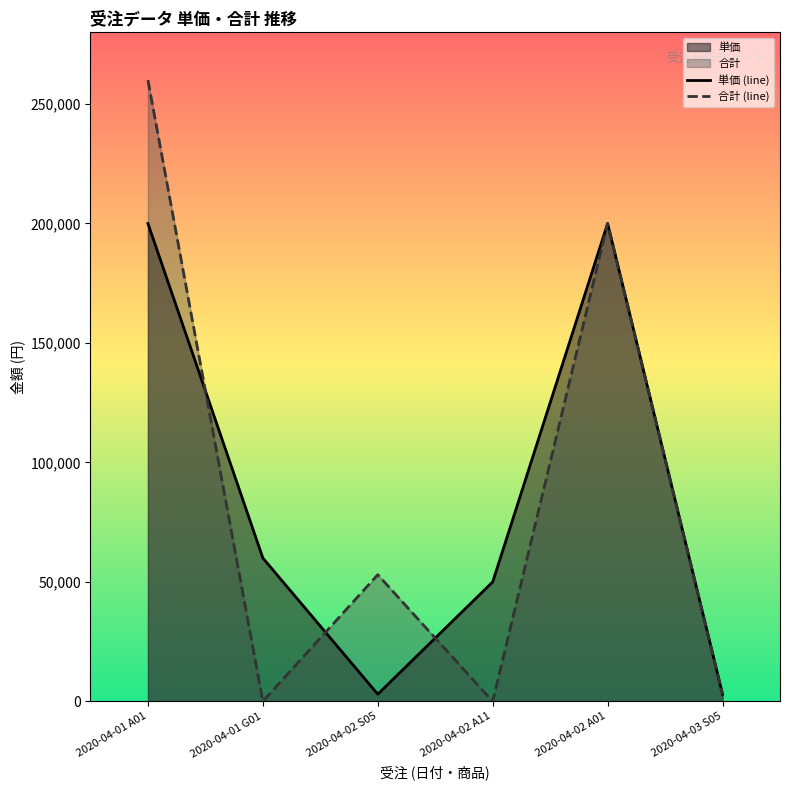

What is the sum of all 単価 (line) values?

516000